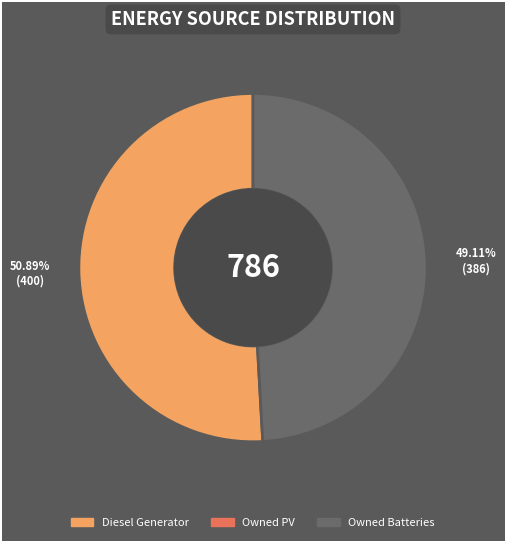

How many slices are in this pie chart?

2